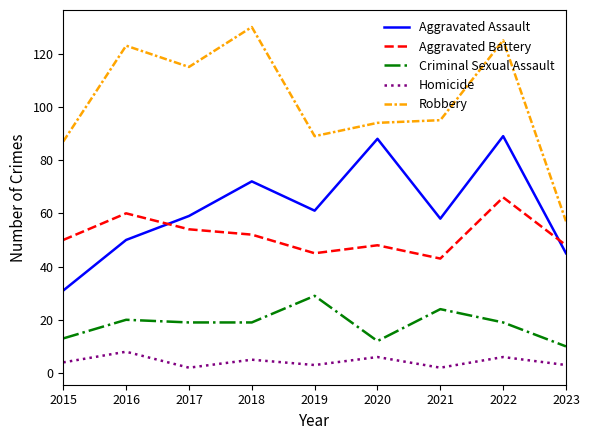

What is the difference between the maximum and second lowest values in the Aggravated Battery series?

21